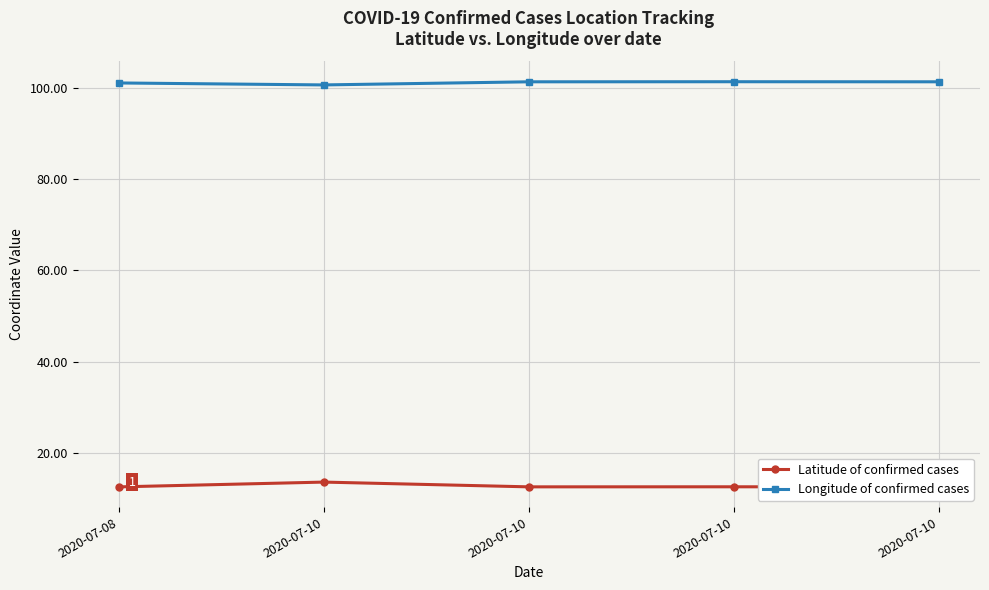

Reading left to right, what are all the values shown in this chart?

Latitude of confirmed cases: 2020-07-08=12.7	2020-07-10=13.7	2020-07-10=12.7	2020-07-10=12.7	2020-07-10=12.7
Longitude of confirmed cases: 2020-07-08=101.0	2020-07-10=100.6	2020-07-10=101.2	2020-07-10=101.3	2020-07-10=101.3